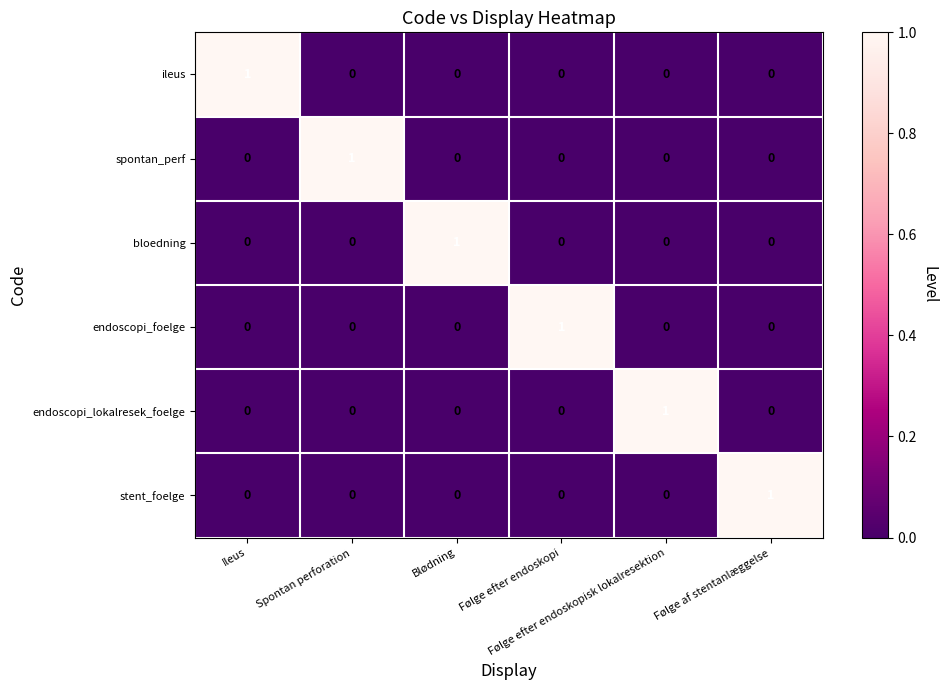

Reading left to right, transcribe all the data shown in this chart.

ileus: Ileus=1	Spontan perforation=0	Blødning=0	Følge efter endoskopi=0	Følge efter endoskopisk lokalresektion=0	Følge af stentanlæggelse=0
spontan_perf: Ileus=0	Spontan perforation=1	Blødning=0	Følge efter endoskopi=0	Følge efter endoskopisk lokalresektion=0	Følge af stentanlæggelse=0
bloedning: Ileus=0	Spontan perforation=0	Blødning=1	Følge efter endoskopi=0	Følge efter endoskopisk lokalresektion=0	Følge af stentanlæggelse=0
endoscopi_foelge: Ileus=0	Spontan perforation=0	Blødning=0	Følge efter endoskopi=1	Følge efter endoskopisk lokalresektion=0	Følge af stentanlæggelse=0
endoscopi_lokalresek_foelge: Ileus=0	Spontan perforation=0	Blødning=0	Følge efter endoskopi=0	Følge efter endoskopisk lokalresektion=1	Følge af stentanlæggelse=0
stent_foelge: Ileus=0	Spontan perforation=0	Blødning=0	Følge efter endoskopi=0	Følge efter endoskopisk lokalresektion=0	Følge af stentanlæggelse=1